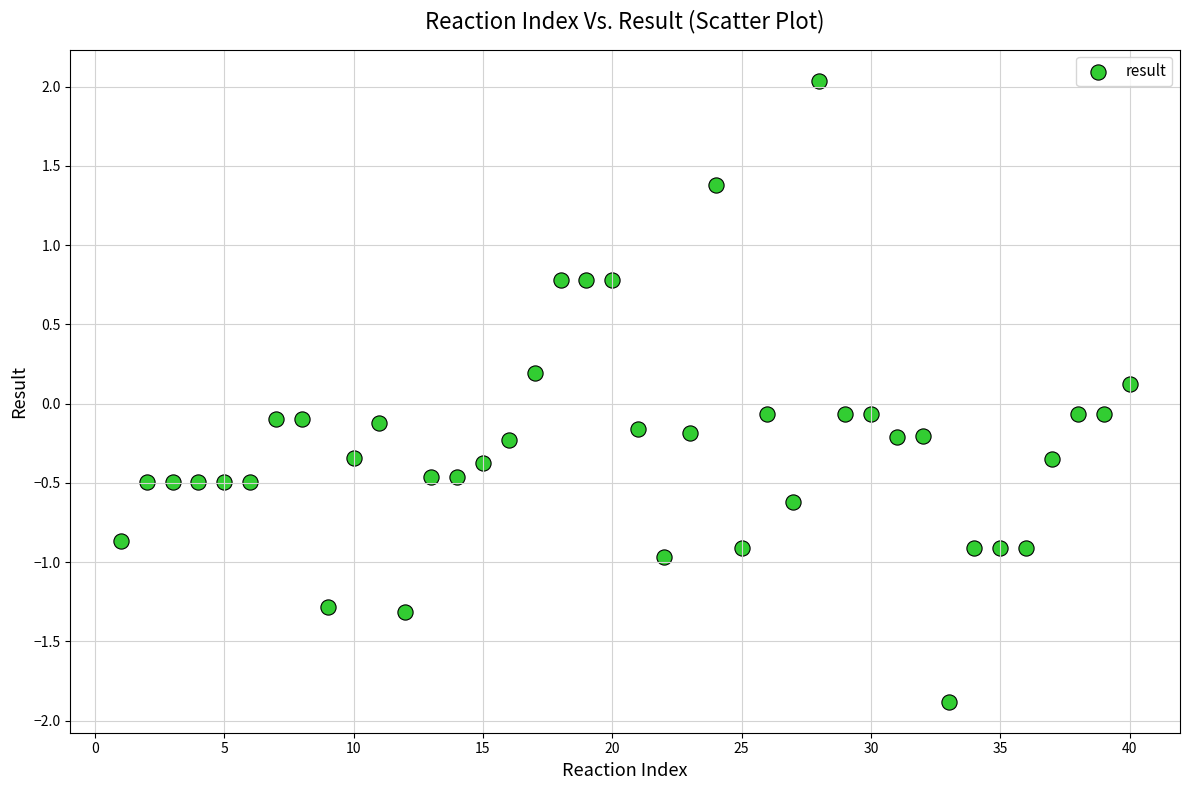

What is the range of X values (max minus min)?

39.0